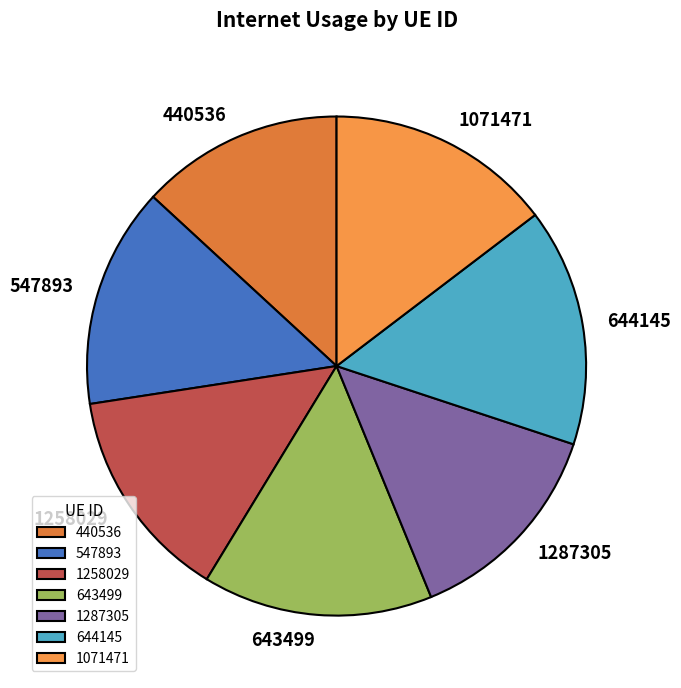

What is the largest slice in the pie chart?

644145